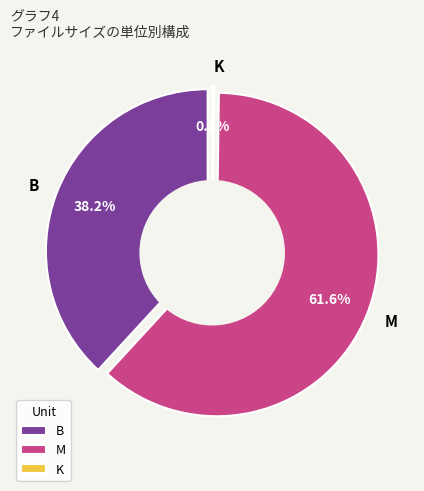

The B (torrent) slice represents 39% of the pie. True or false?

False